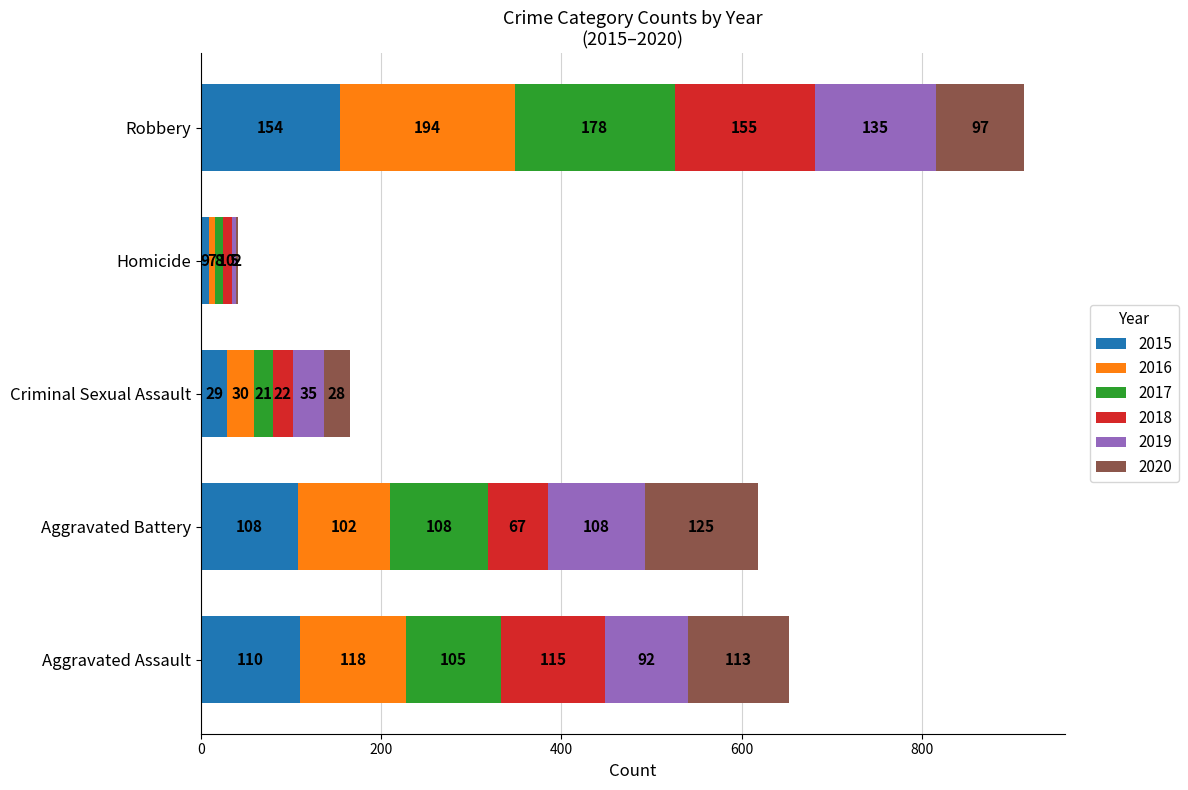

What is the maximum value for 2015?

154